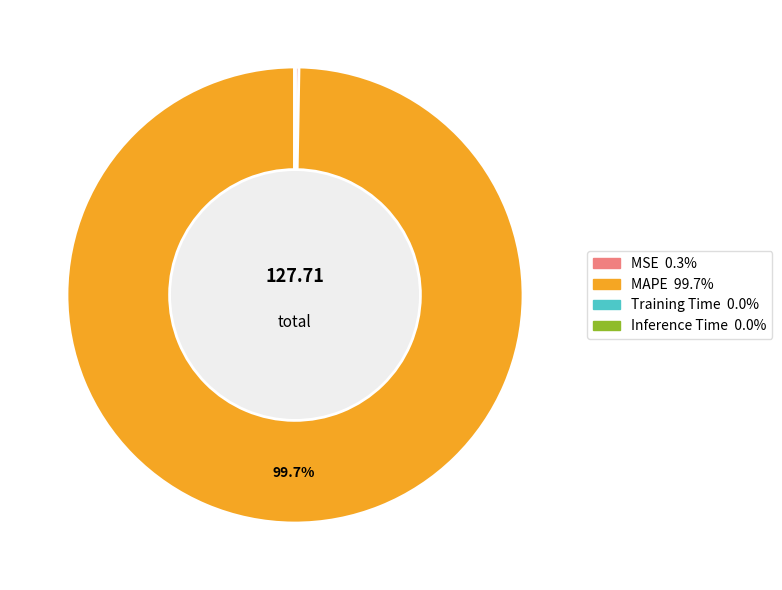

True or false: MSE accounts for 0% of the total.

True